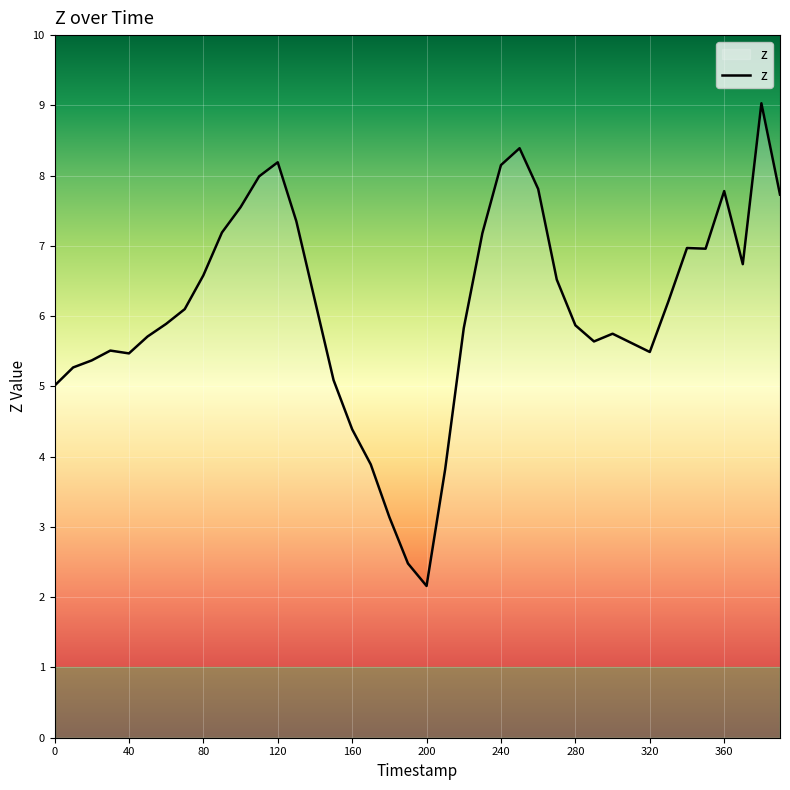

What is the smallest value displayed?

2.2